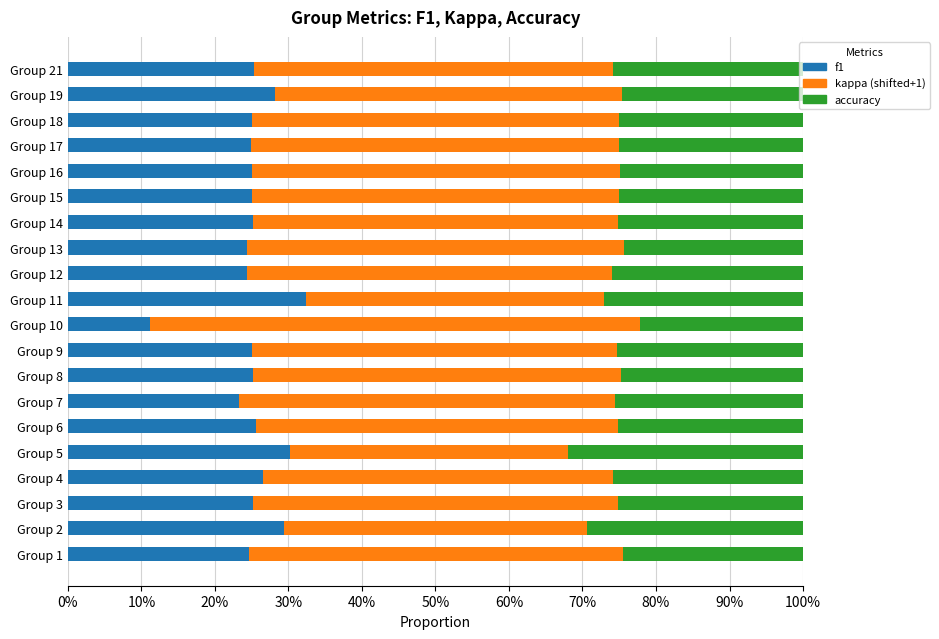

What is the value of the f1 bar at the 17th from the left?

0.2